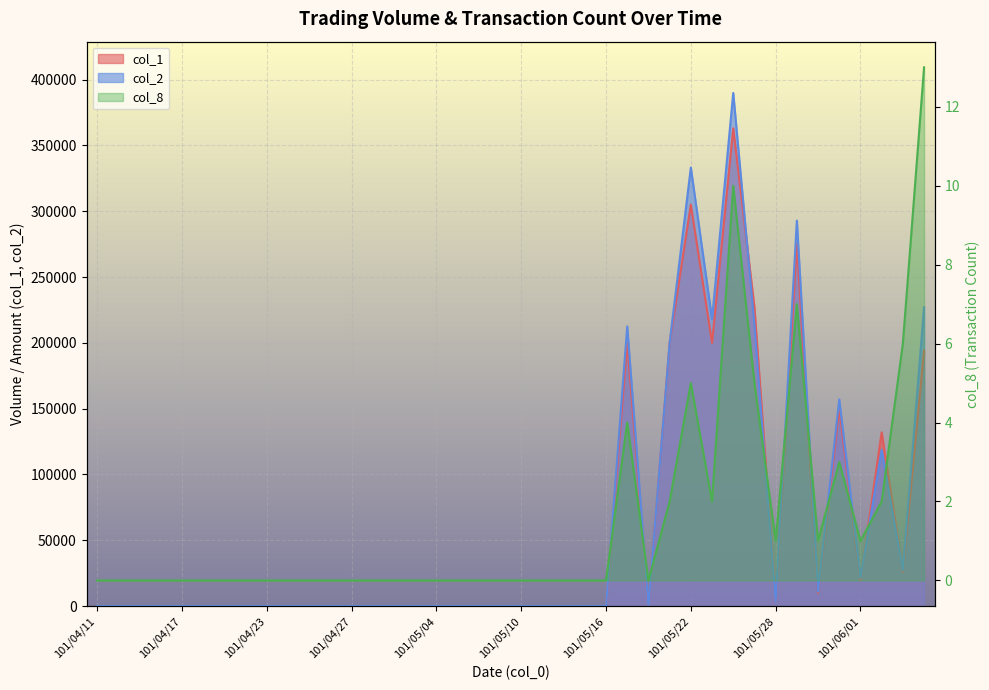

List the series in order of their peak value, lowest first.

col_8, col_1, col_2